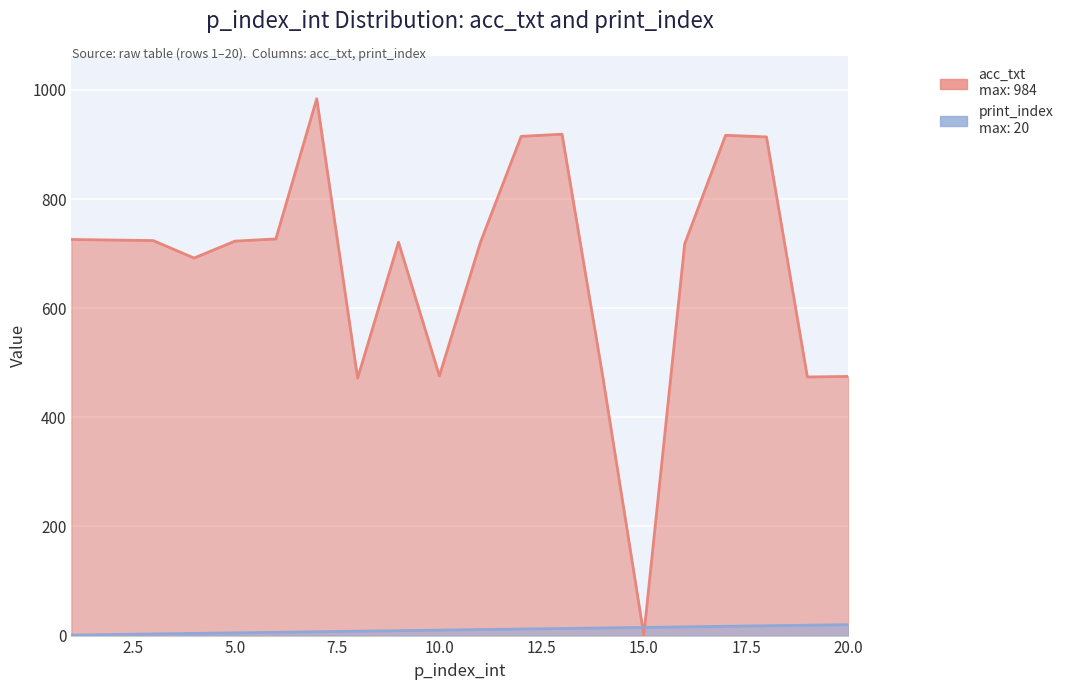

Reading left to right, list all the values displayed in this chart.

acc_txt: 1=726	2=725	3=724	4=692	5=723	6=727	7=984	8=472	9=721	10=476	11=720	12=915	13=919	14=473	15=1	16=718	17=917	18=914	19=474	20=475
print_index: 1=1	2=2	3=3	4=4	5=5	6=6	7=7	8=8	9=9	10=10	11=11	12=12	13=13	14=14	15=15	16=16	17=17	18=18	19=19	20=20